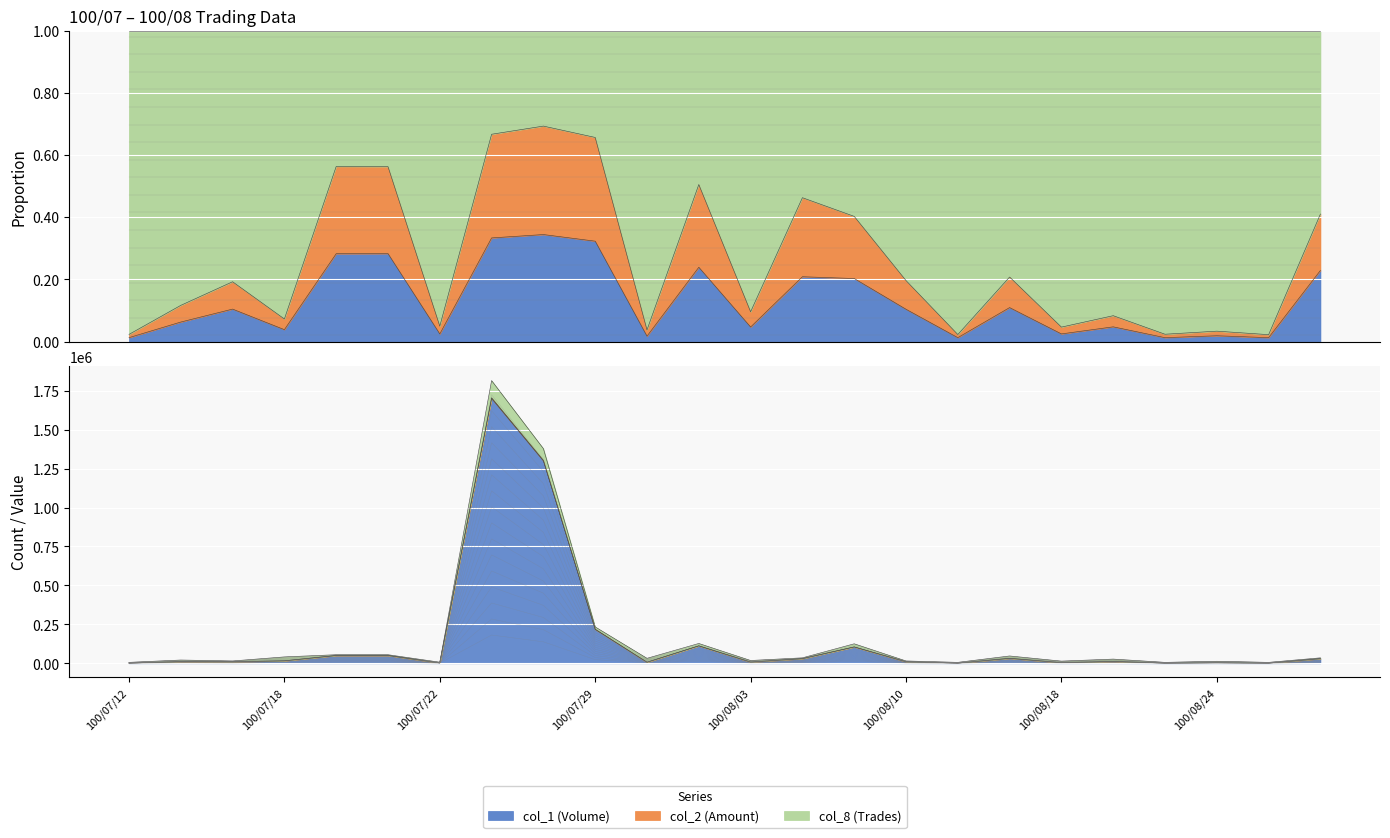

How many data points does each series have?

24